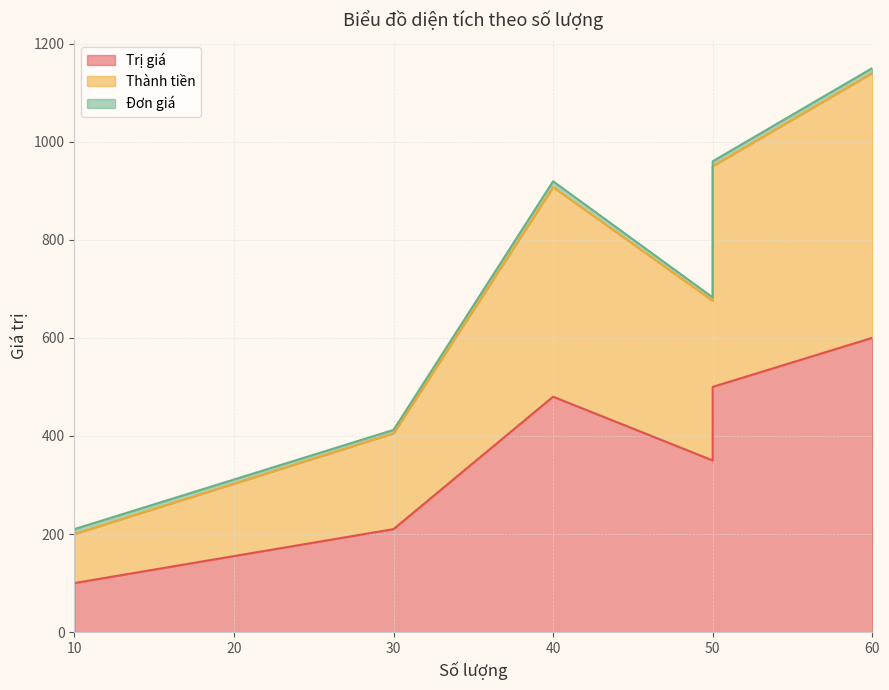

At which label does Thành tiền reach its peak?

60